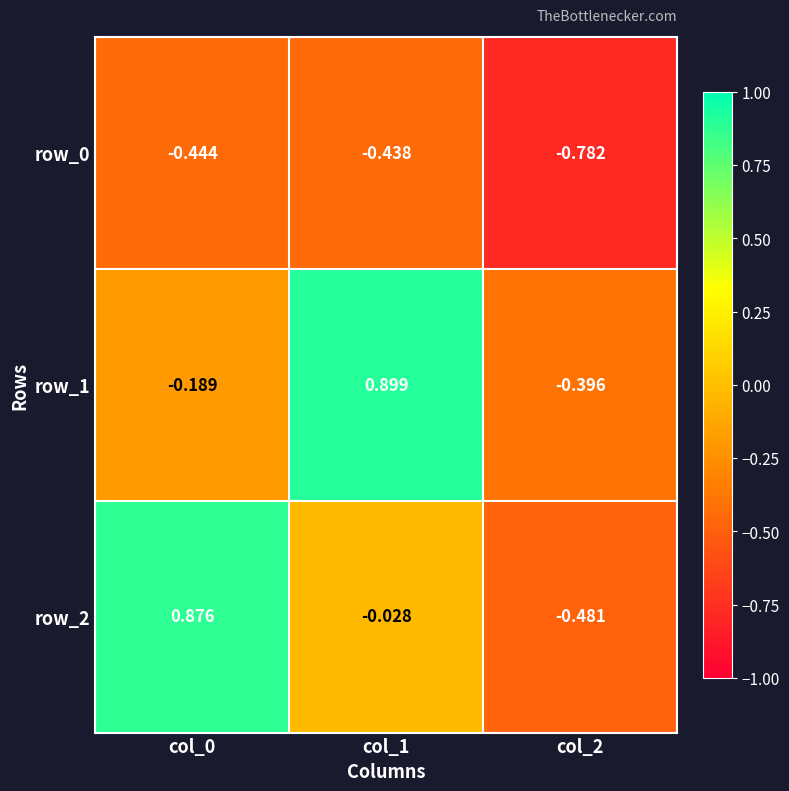

What is the approximate value of row_1 at col_2?

-0.4